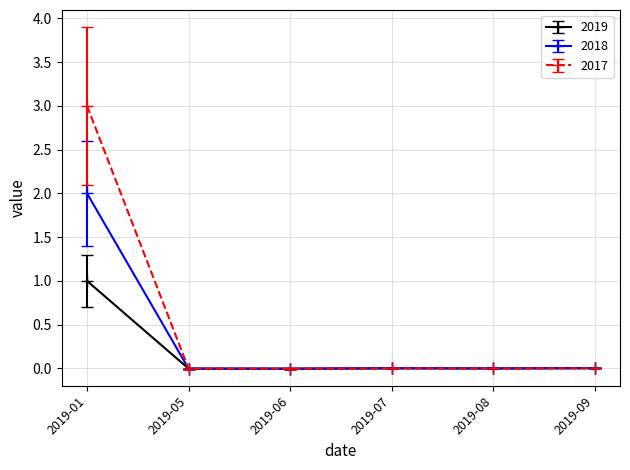

List the series in order of their peak value, highest first.

2017, 2018, 2019